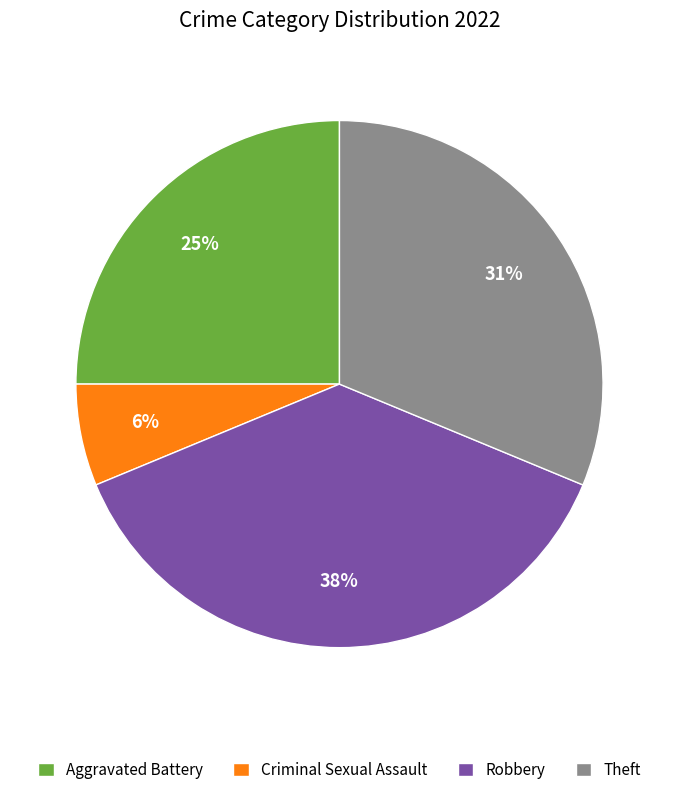

Is it true that Aggravated Battery is 25% of the pie?

True